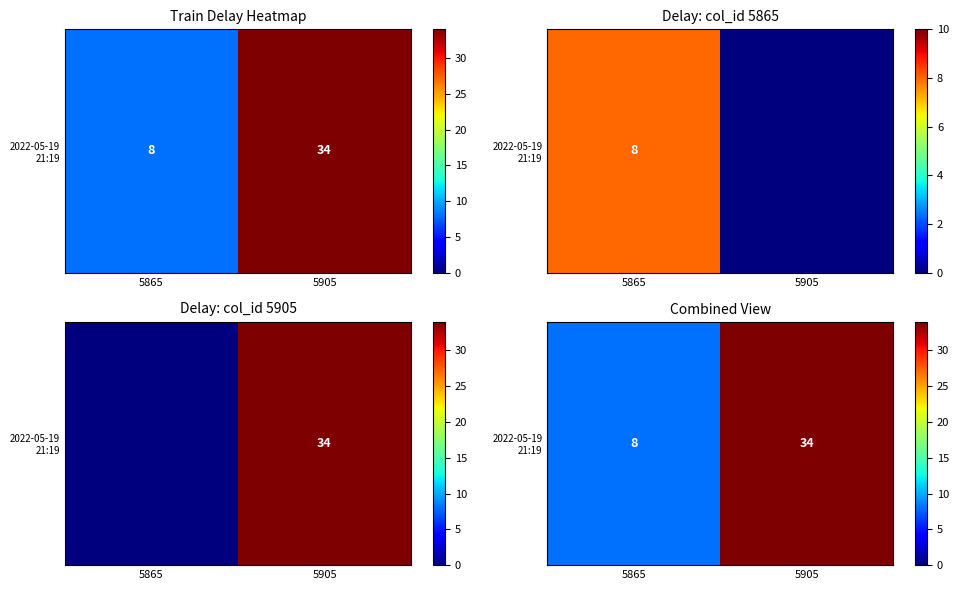

Reading left to right, extract all data points from this chart.

5865=8	5905=34